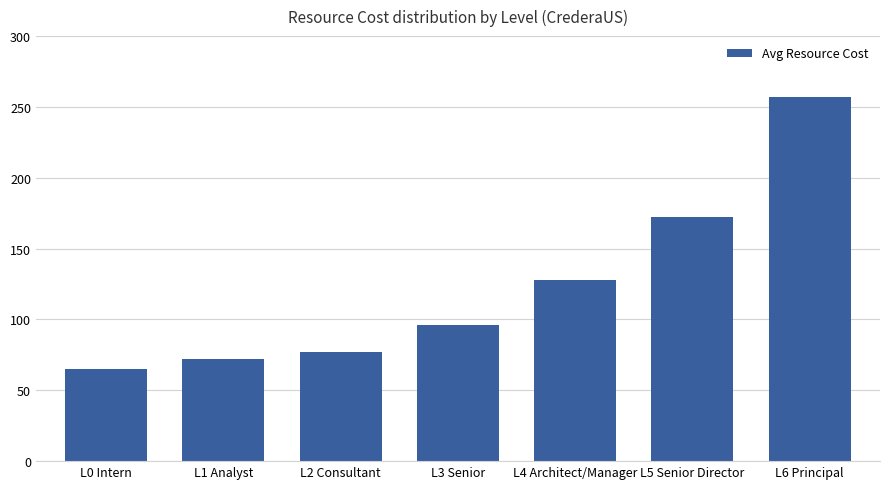

Does the chart contain any negative values?

No